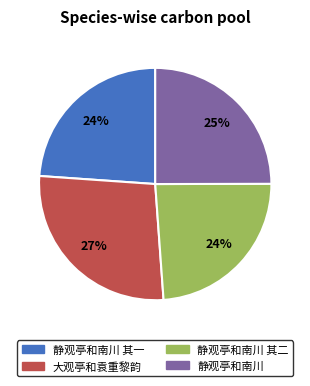

Combined, do 静观亭和南川 其二 and 大观亭和袁重黎韵 account for over 50%?

Yes